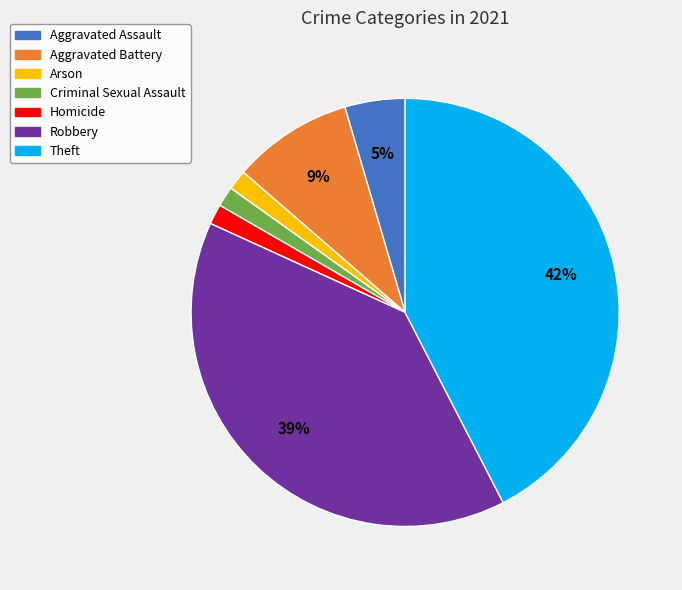

Between Robbery and Aggravated Battery, which is larger?

Robbery